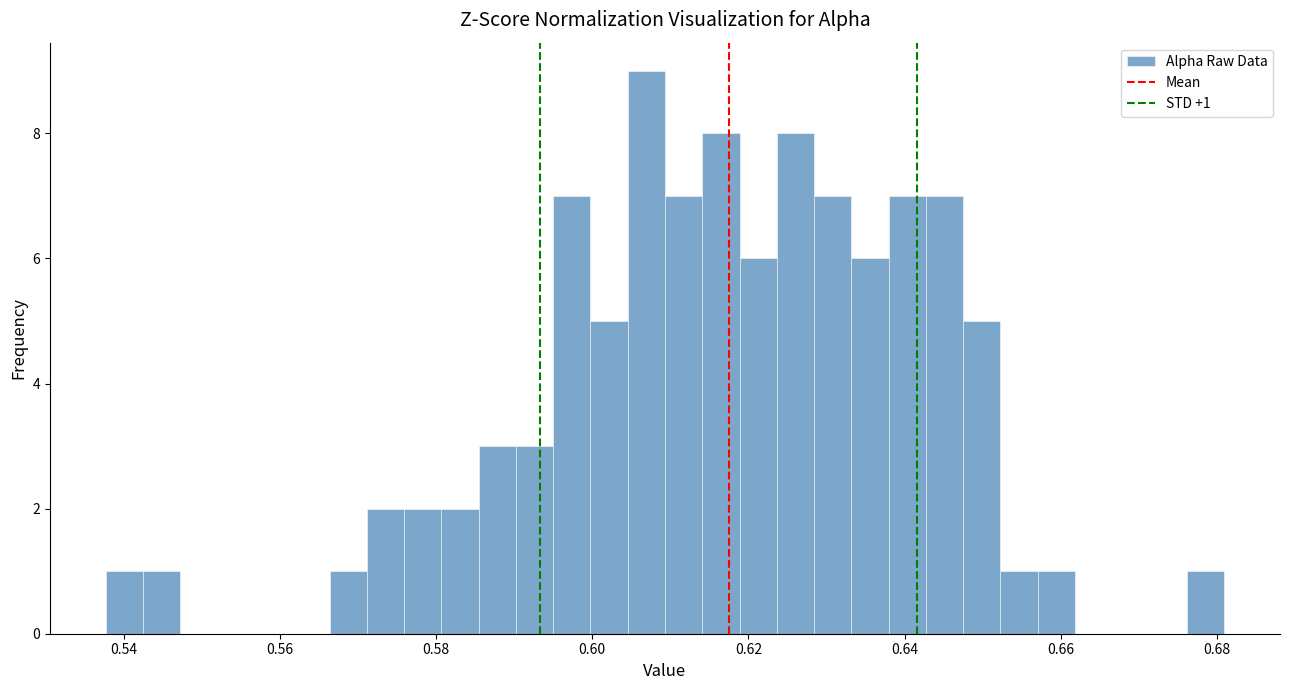

Around what value on the x-axis is the tallest bar? Give the approximate position of its centre, as read against the axis.

0.606